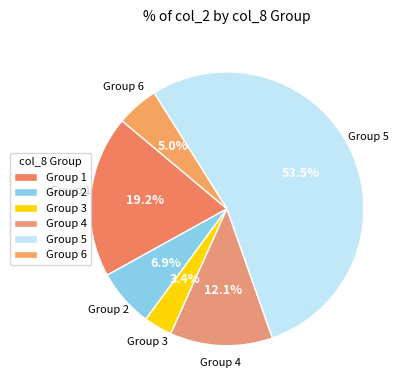

How many slices are in this pie chart?

6